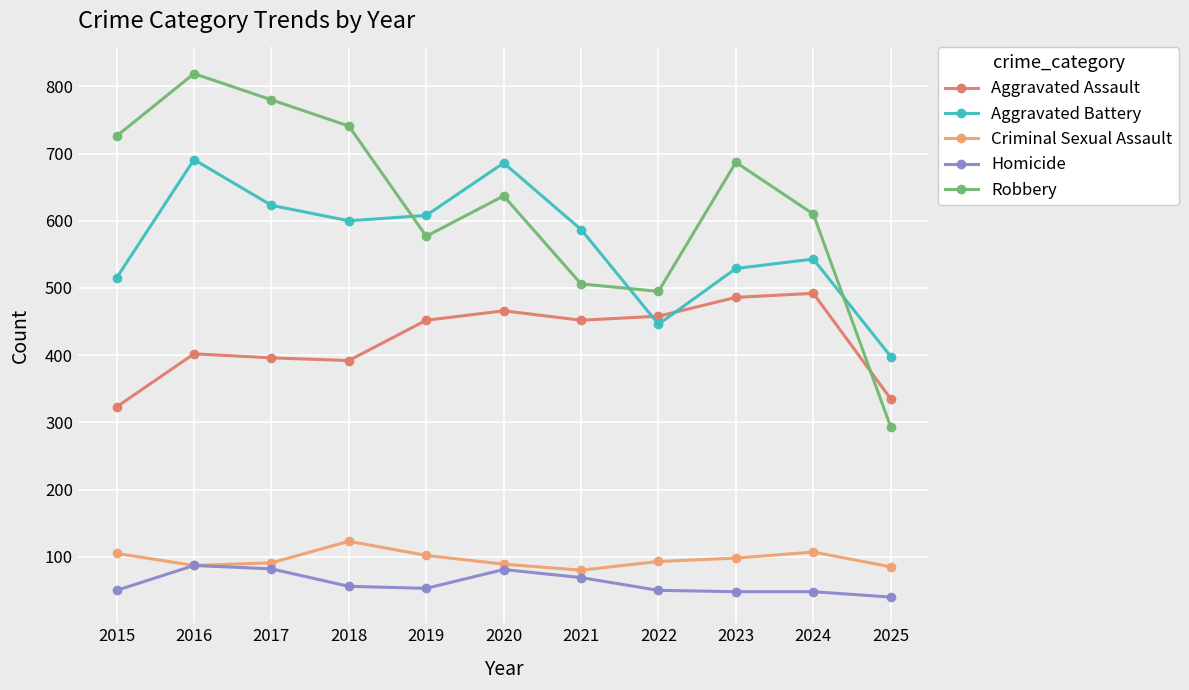

The value of Criminal Sexual Assault at 2025 is 48. True or false?

False